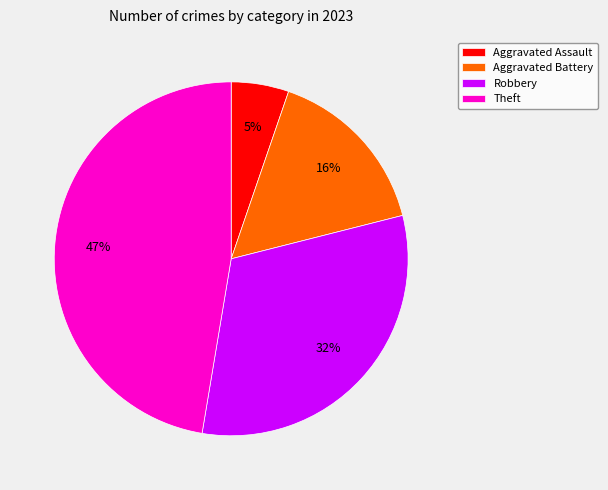

Approximately how many times larger is the value at Aggravated Assault compared to Aggravated Battery?

0.3